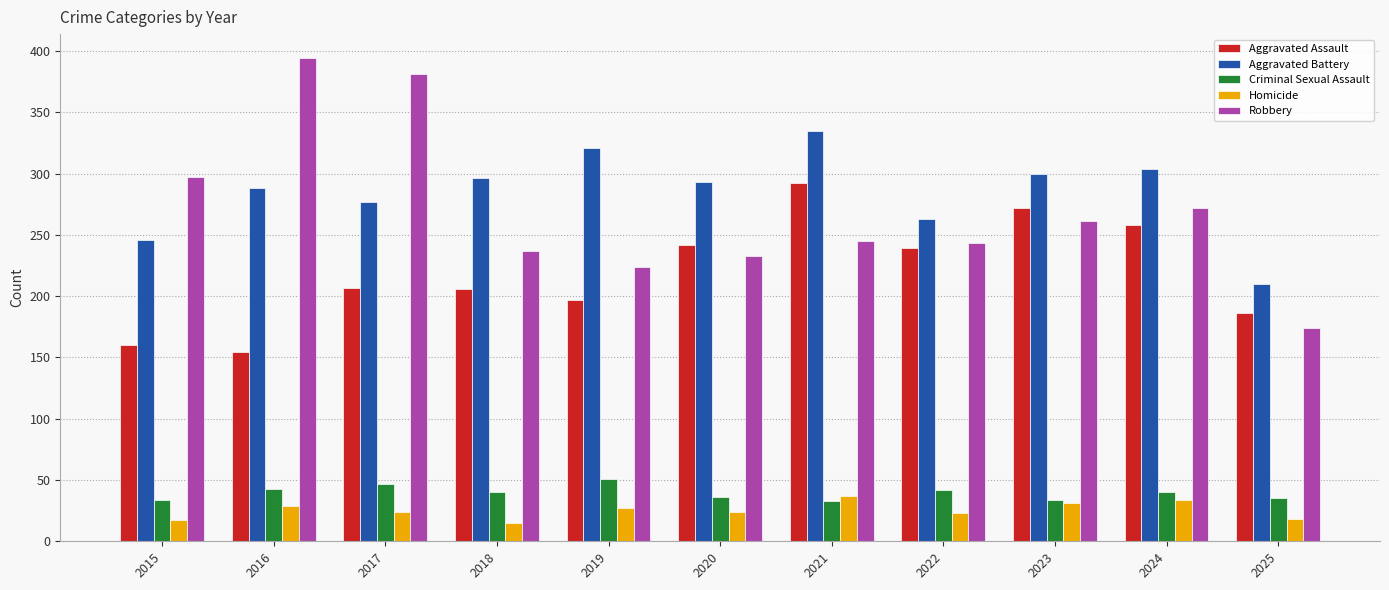

What are all the series names shown in the legend?

Aggravated Assault, Aggravated Battery, Criminal Sexual Assault, Homicide, Robbery